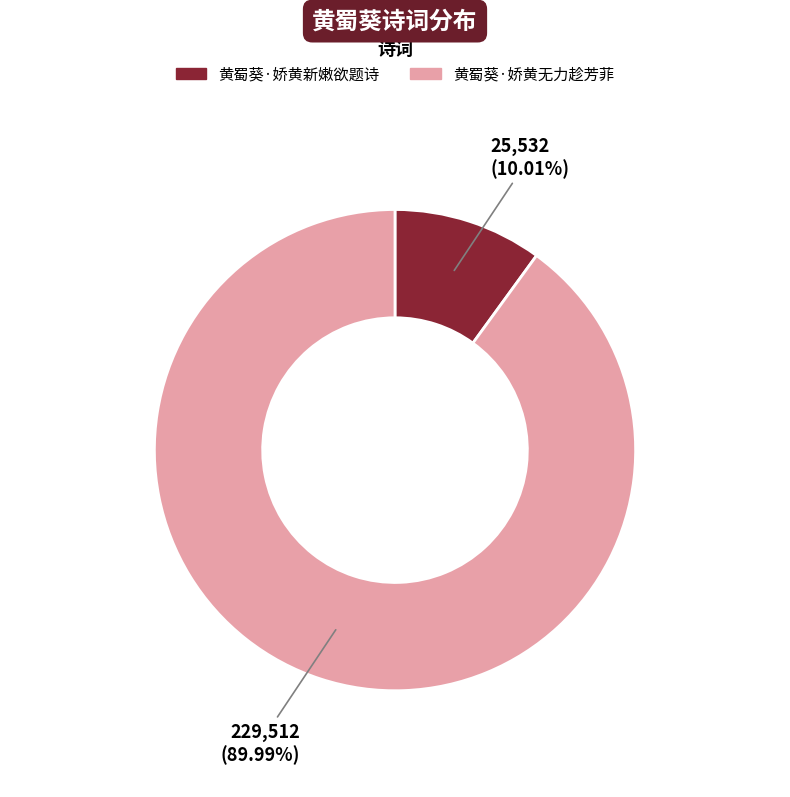

To the nearest percent, what is the average slice percentage?

50%